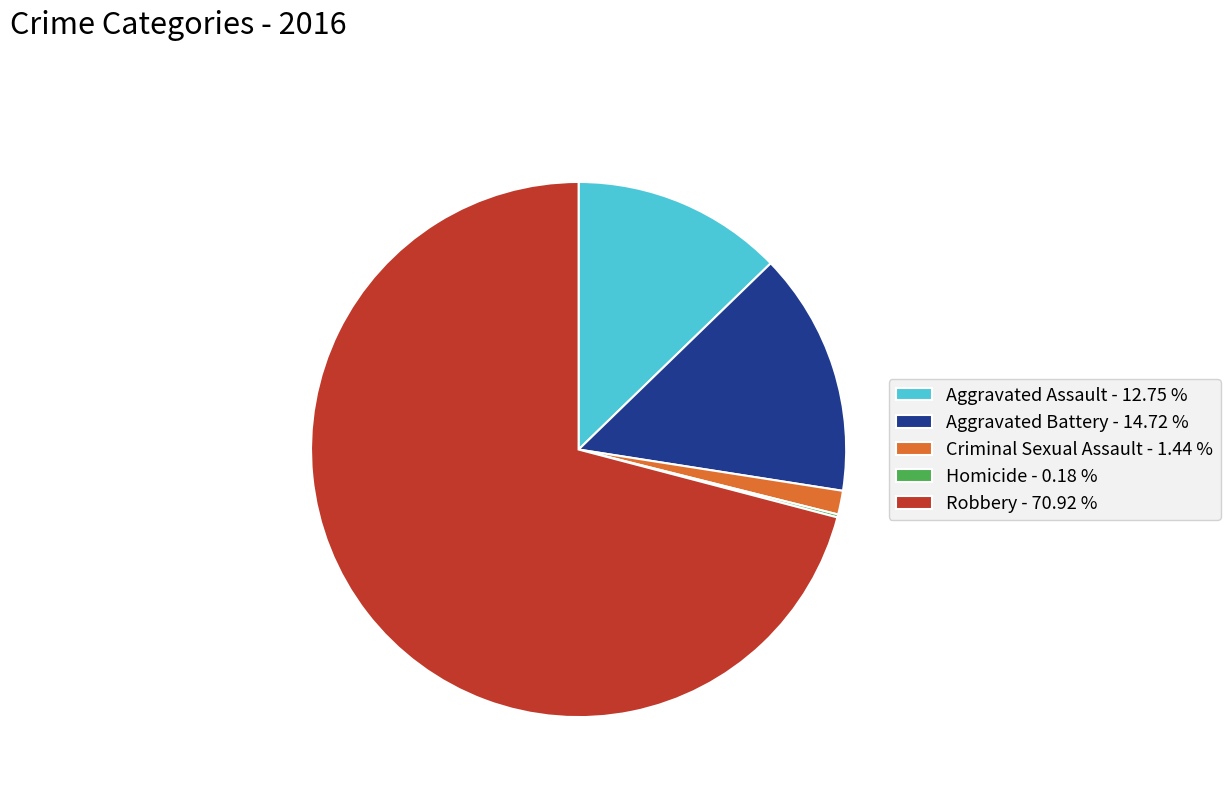

Is the sum of Criminal Sexual Assault - 1.44 % and Aggravated Battery - 14.72 % greater than half?

No